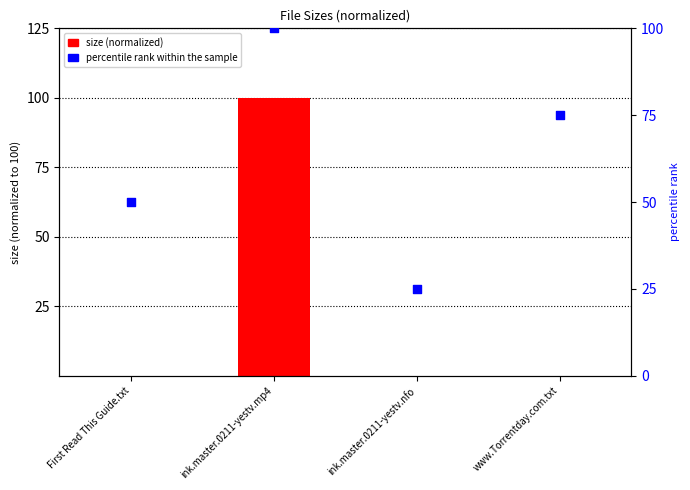

What is the total value across all series at First Read This Guide.txt?

50.0